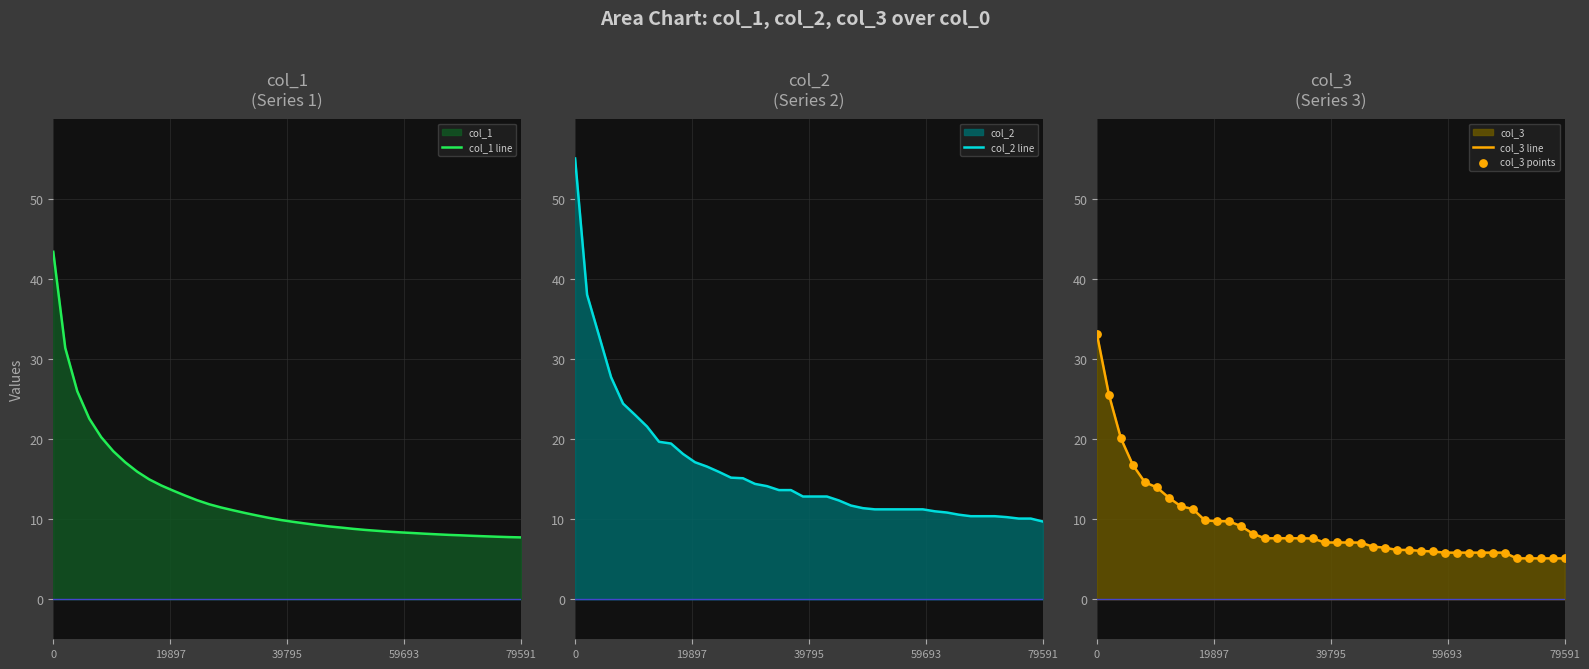

Which series has the widest spread of Y values?

col_2 line